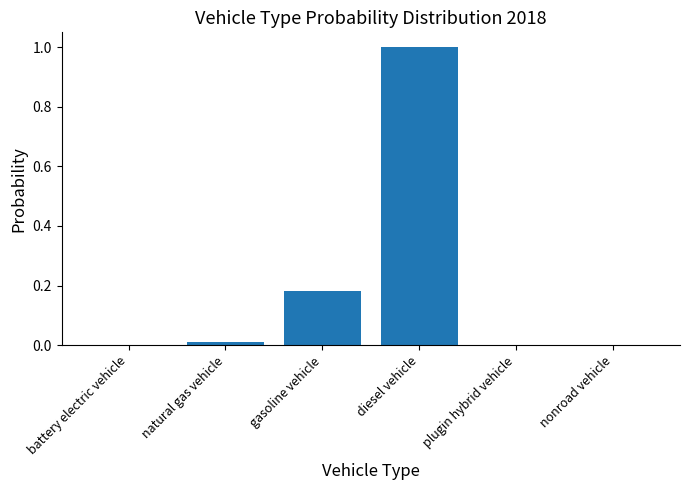

True or false: the data shows 0.0 at battery electric vehicle.

True